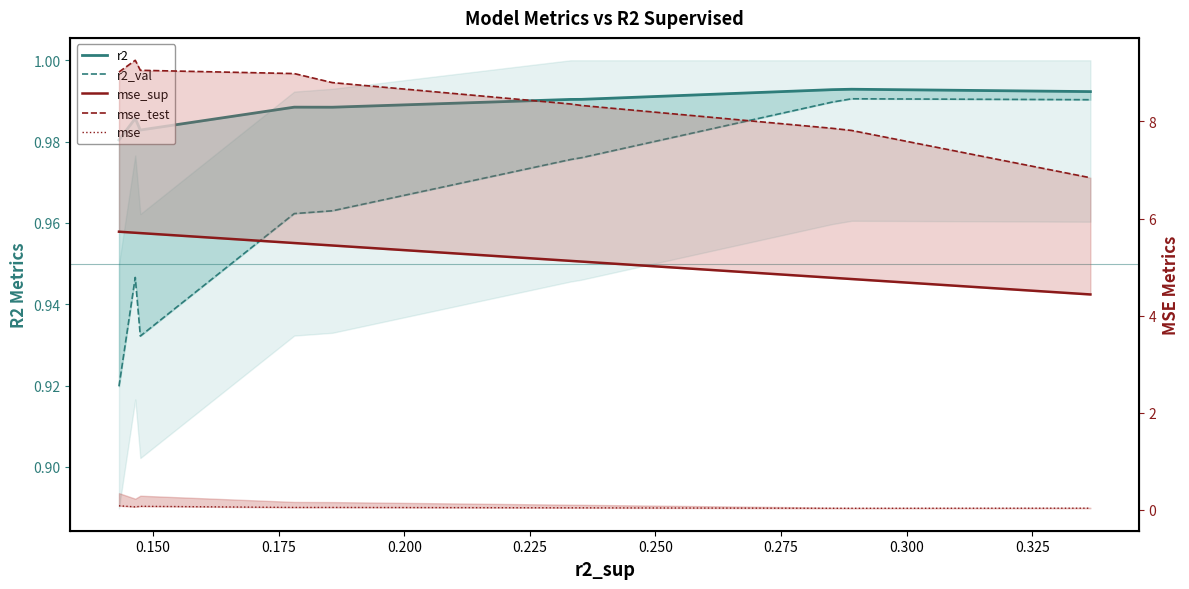

True or false: mse_test has more than 0 interior local peaks.

True